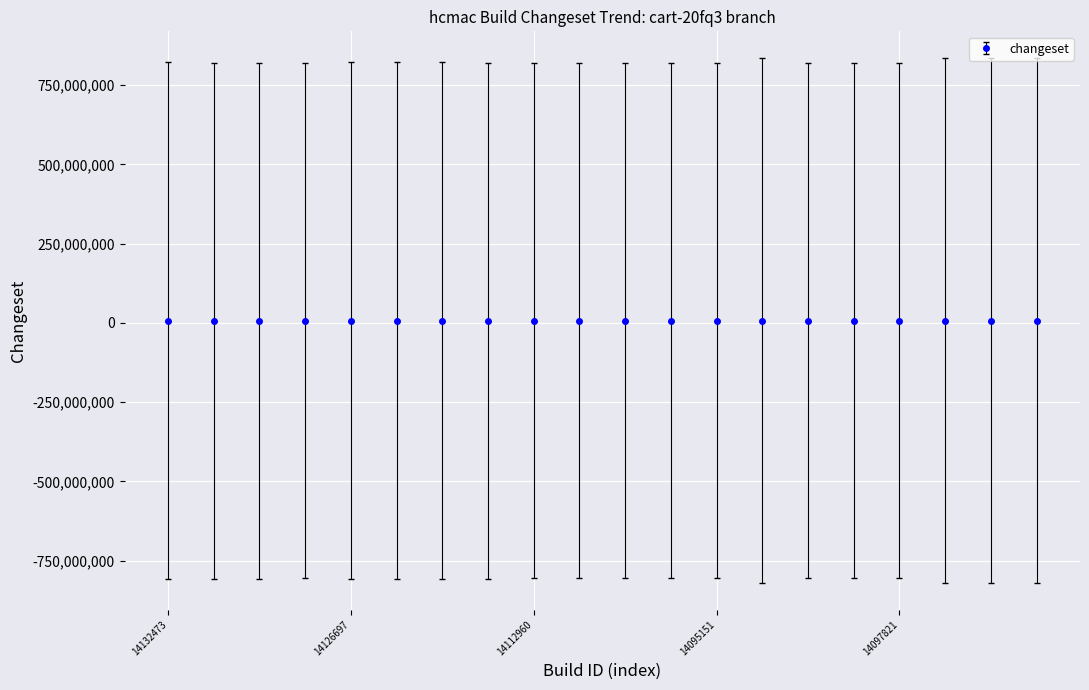

What is the value of the 18th point from the left?

7392605